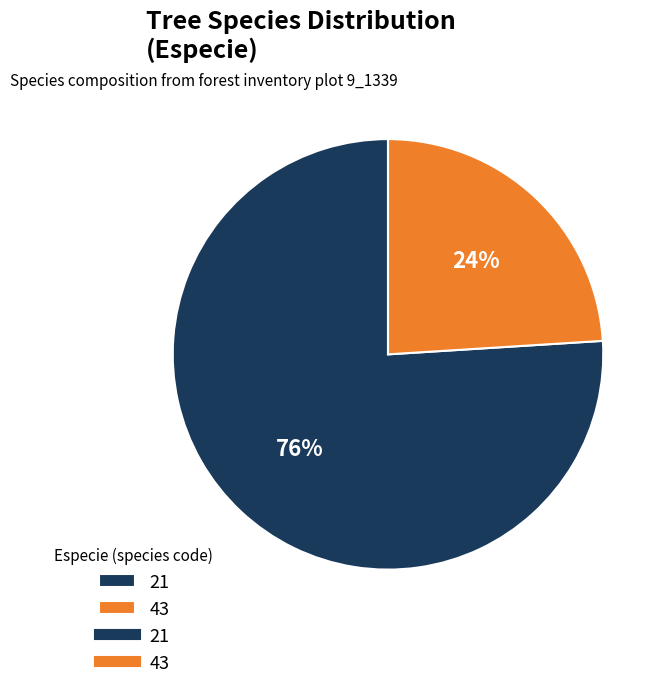

Does any single category account for the majority?

Yes